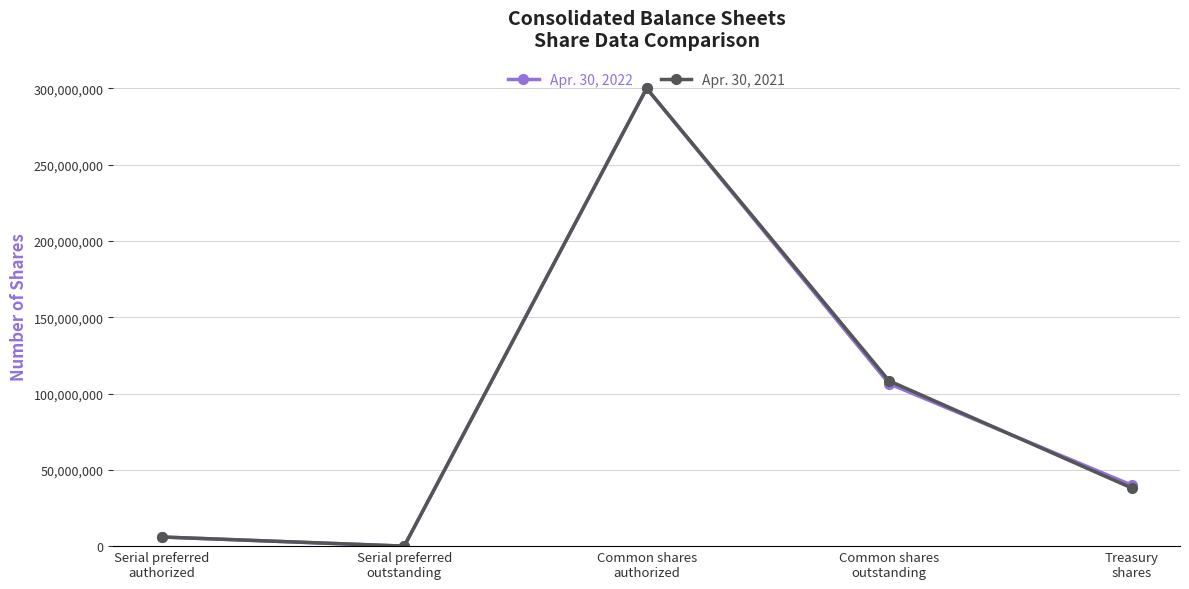

True or false: Apr. 30, 2021 and Apr. 30, 2022 intersect in this chart.

True